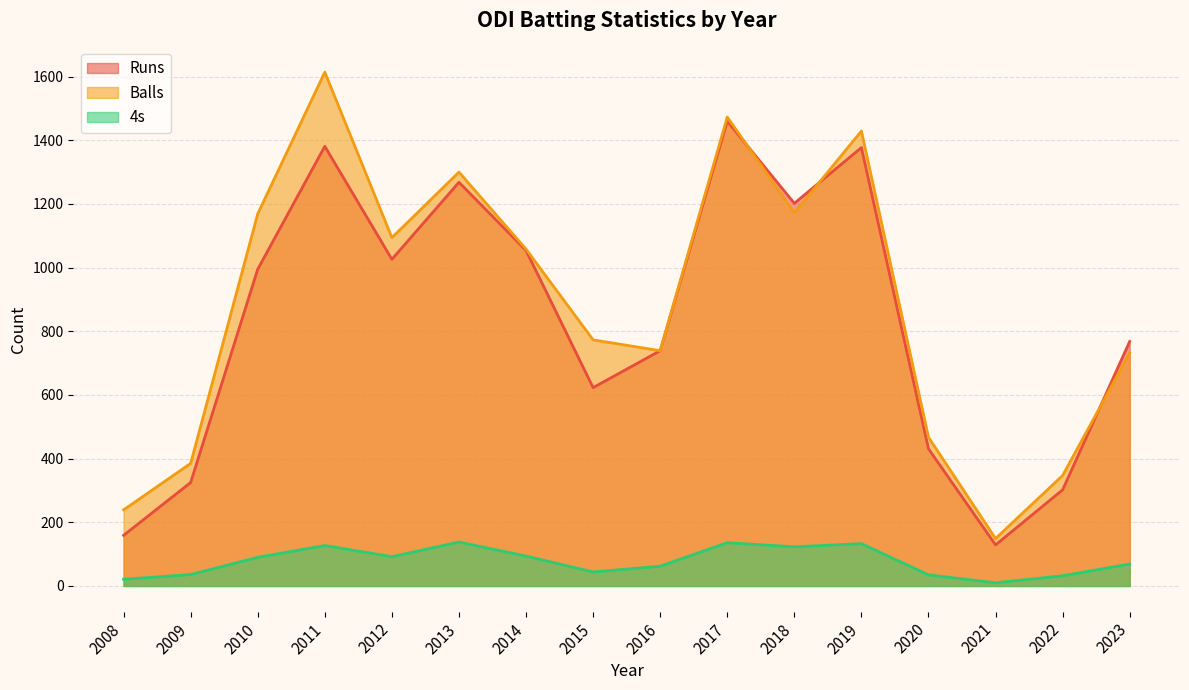

Reading left to right, list all the values displayed in this chart.

Runs: 2008=159	2009=325	2010=995	2011=1381	2012=1026	2013=1268	2014=1054	2015=623	2016=739	2017=1460	2018=1202	2019=1377	2020=431	2021=129	2022=302	2023=768
Balls: 2008=239	2009=385	2010=1169	2011=1614	2012=1094	2013=1300	2014=1058	2015=773	2016=739	2017=1473	2018=1172	2019=1429	2020=467	2021=149	2022=347	2023=732
4s: 2008=21	2009=36	2010=90	2011=127	2012=92	2013=138	2014=94	2015=44	2016=62	2017=136	2018=123	2019=133	2020=35	2021=10	2022=32	2023=69